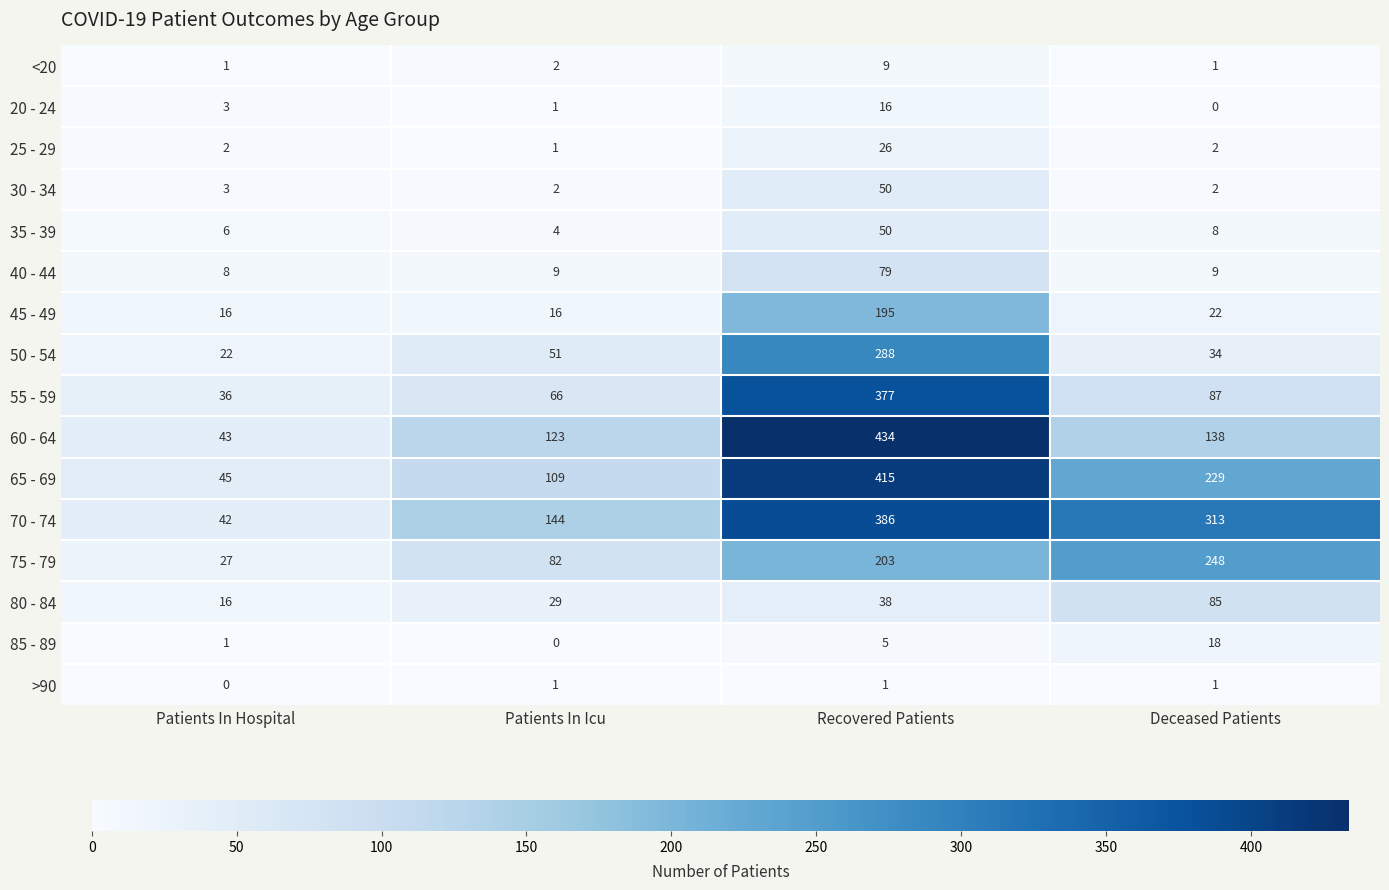

How many data points does each series have?

4